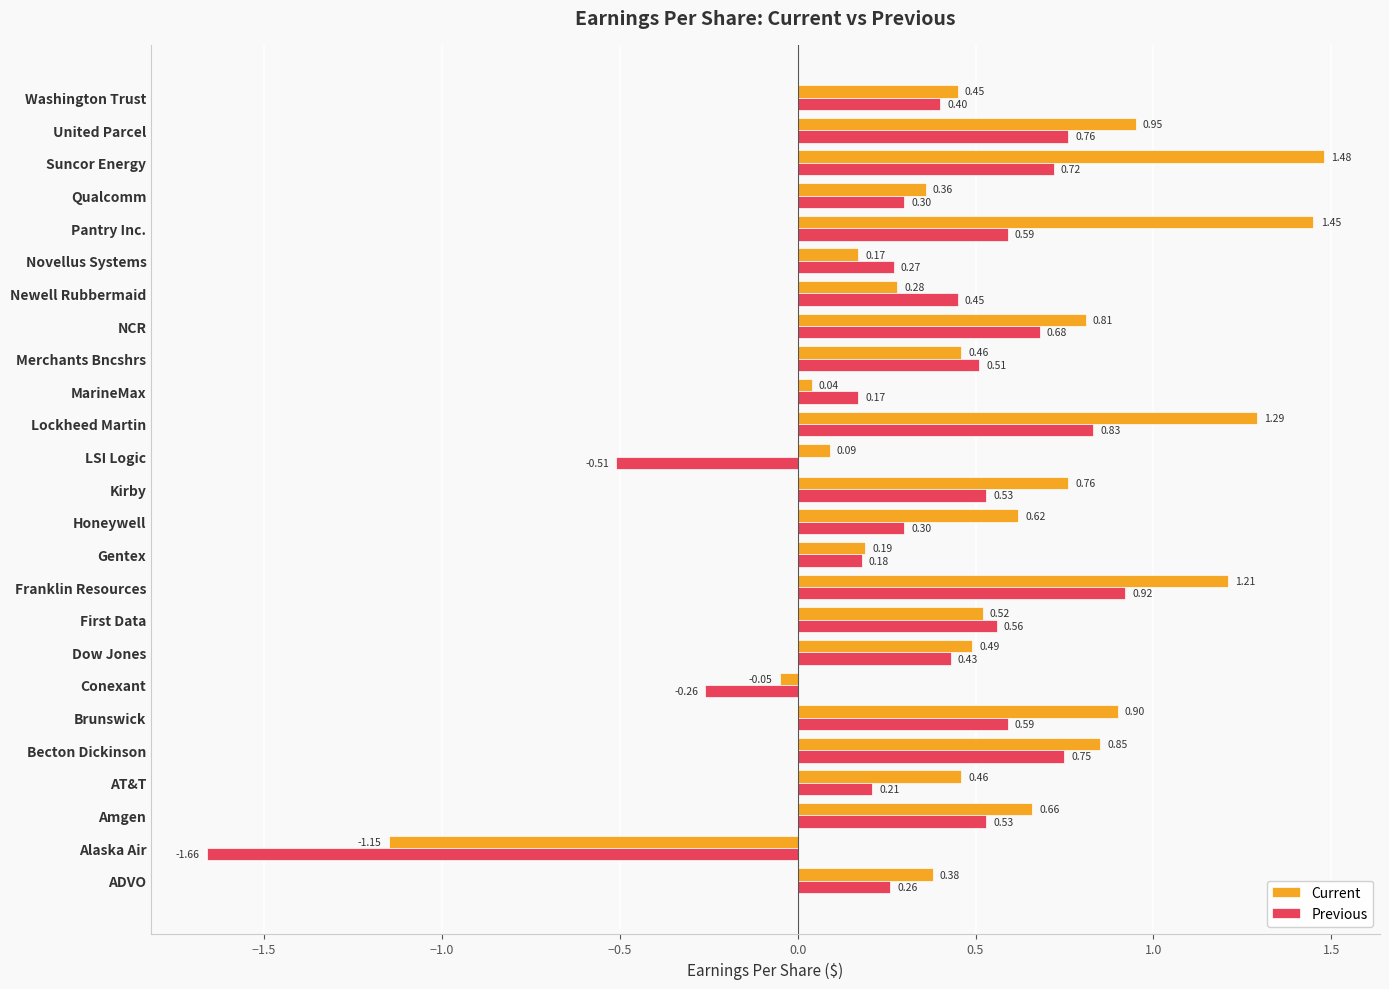

What is the average value of the Previous series?

0.3